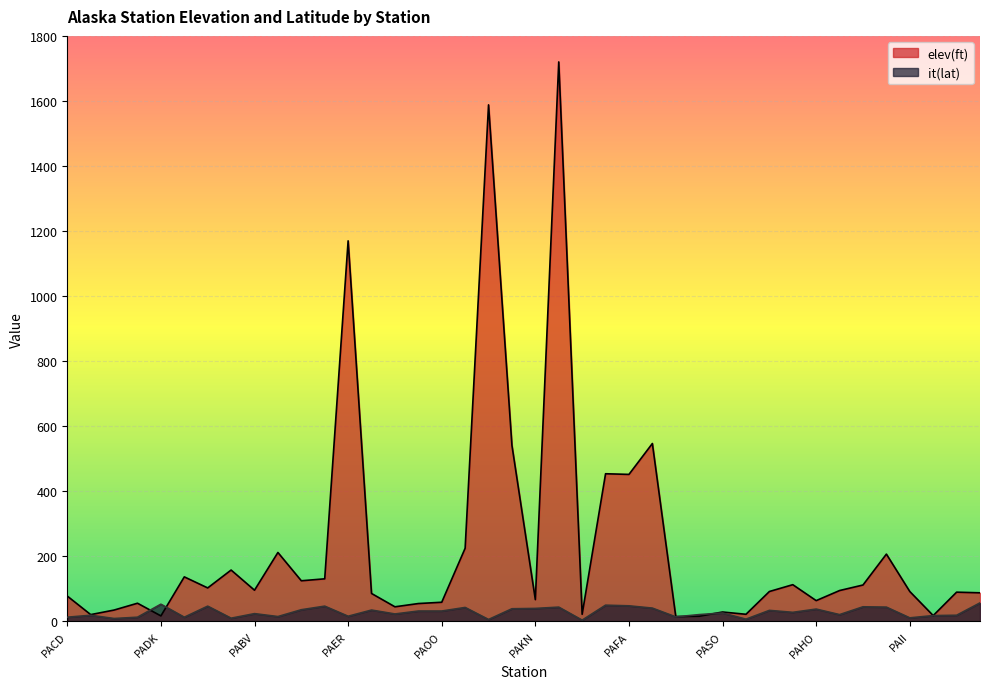

True or false: it(lat) has a value of 8 at PASV.

False